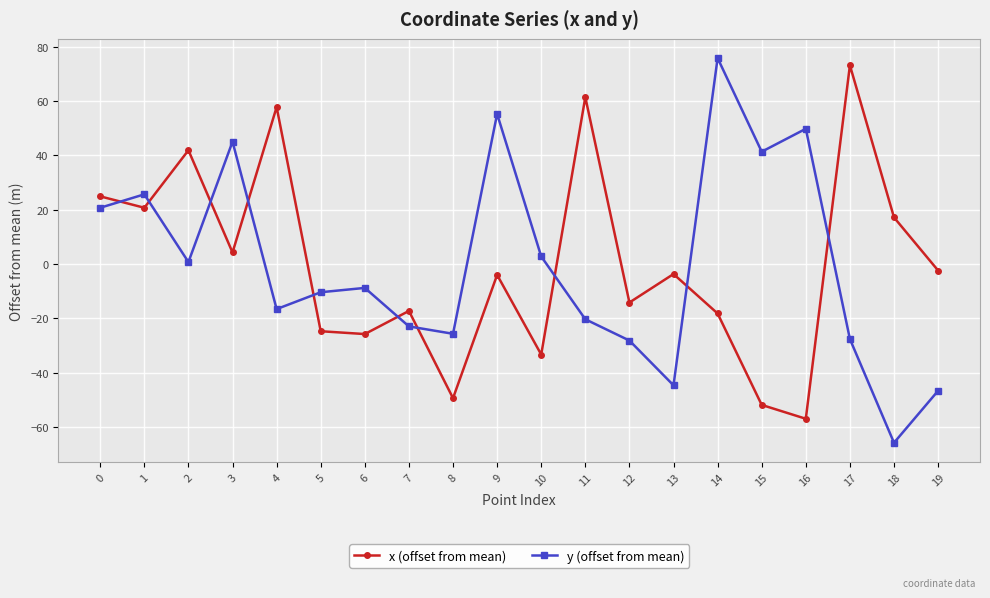

What is the spread (max minus min) of values at 6?

17.0